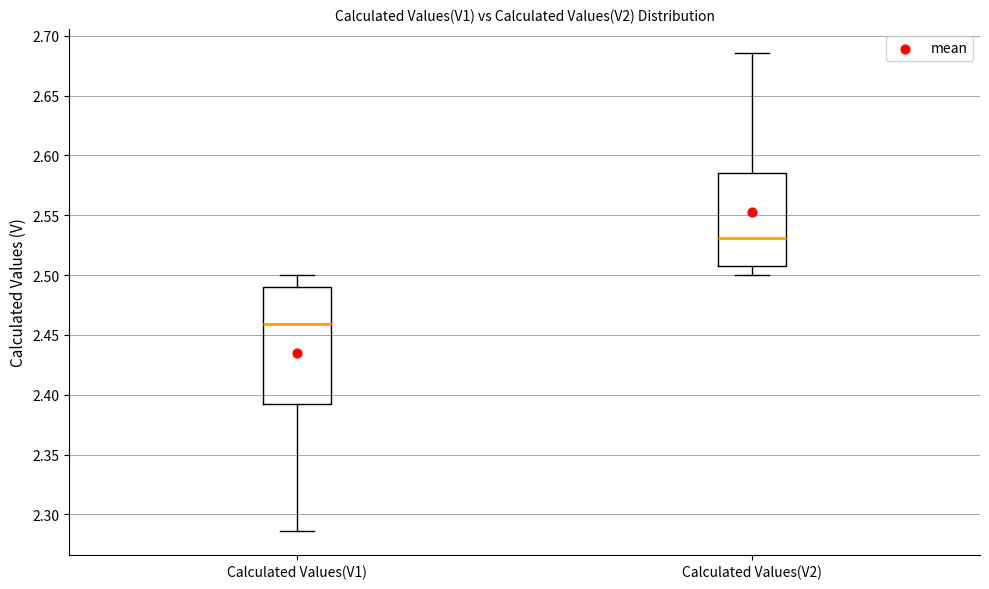

Which box has the highest median line?

Calculated Values(V2)